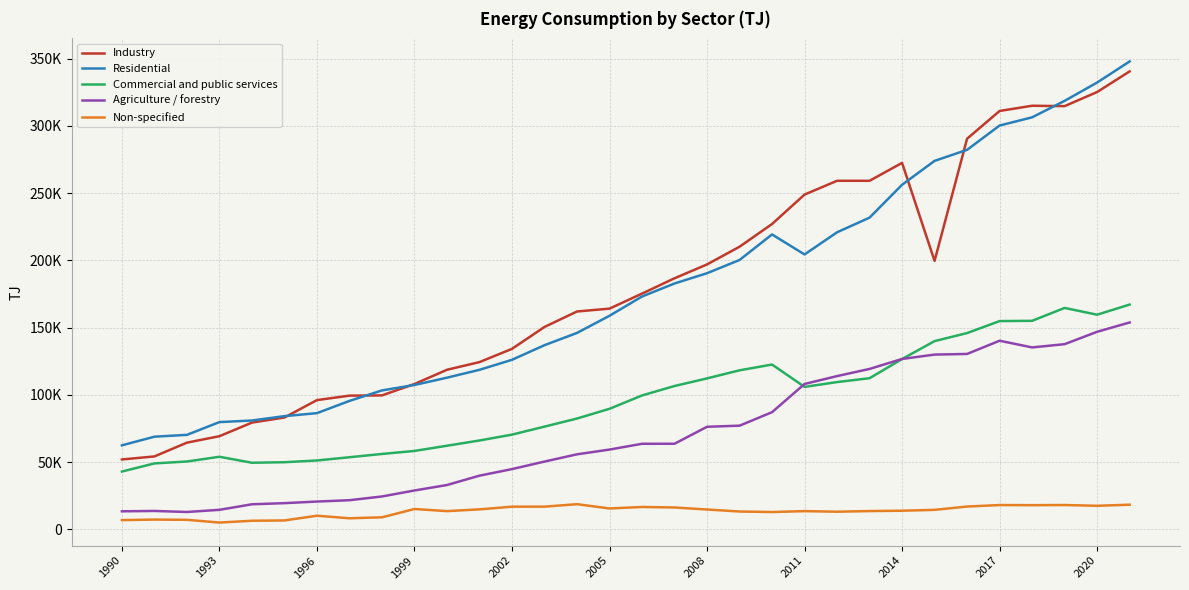

True or false: Non-specified and Commercial and public services cross at least once.

False